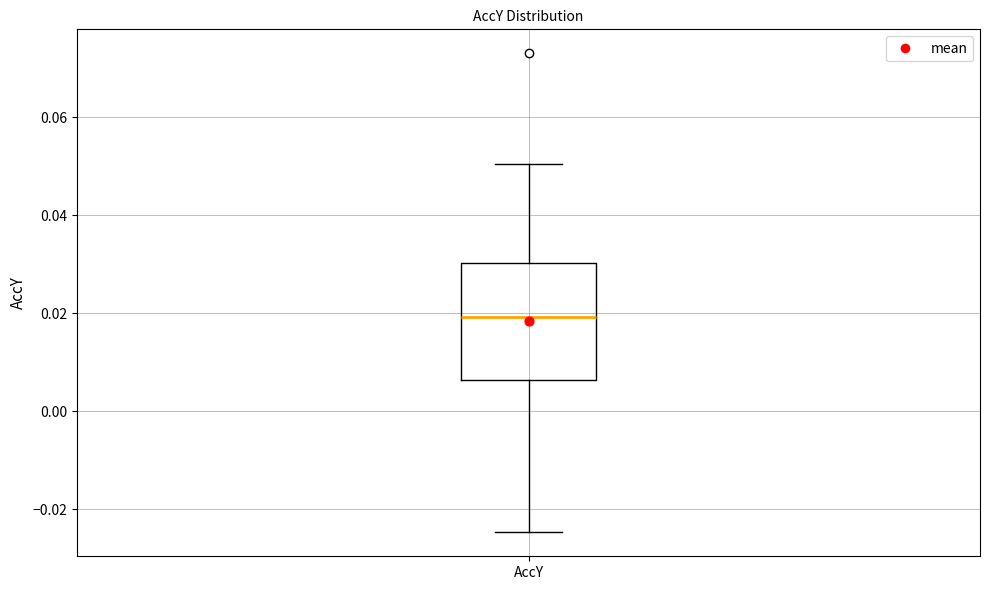

Read this box plot against the y-axis: the position of the median line, the range covered by the box, and the ends of both whiskers. The values are not printed on the chart, so give them approximately, as read against the axis.

median 0.020, box 0.006 to 0.030, whiskers -0.024 to 0.050